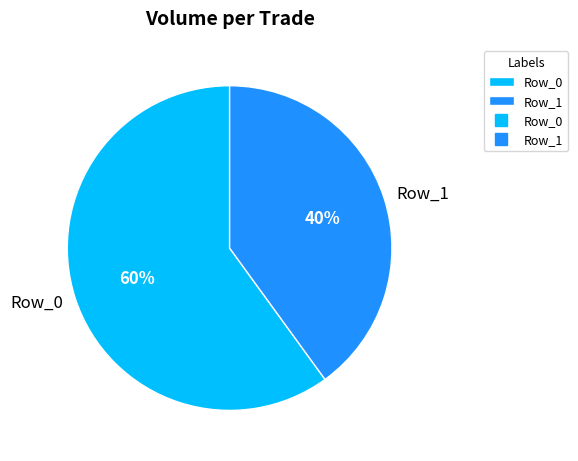

Which category has the biggest portion of the pie?

Row_0